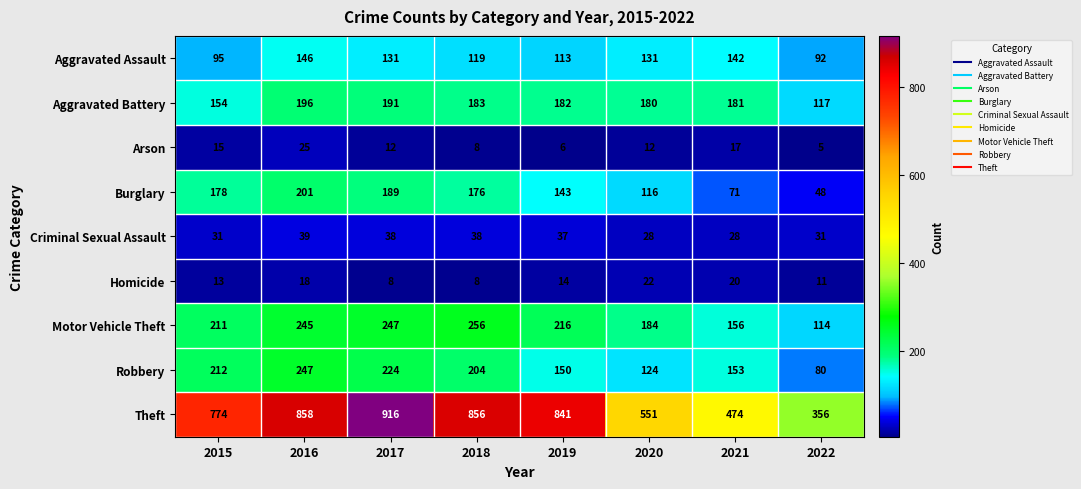

What is the sum of all Criminal Sexual Assault values?

270